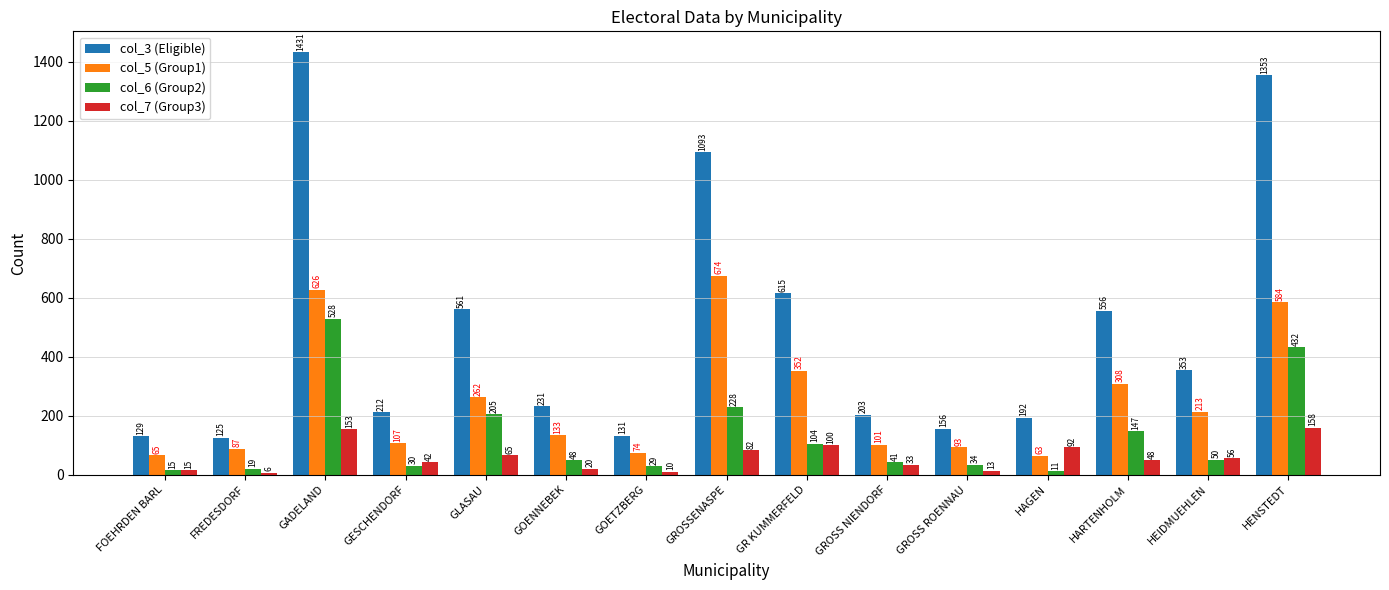

Is it true that col_6 (Group2) equals 432 at HENSTEDT?

True